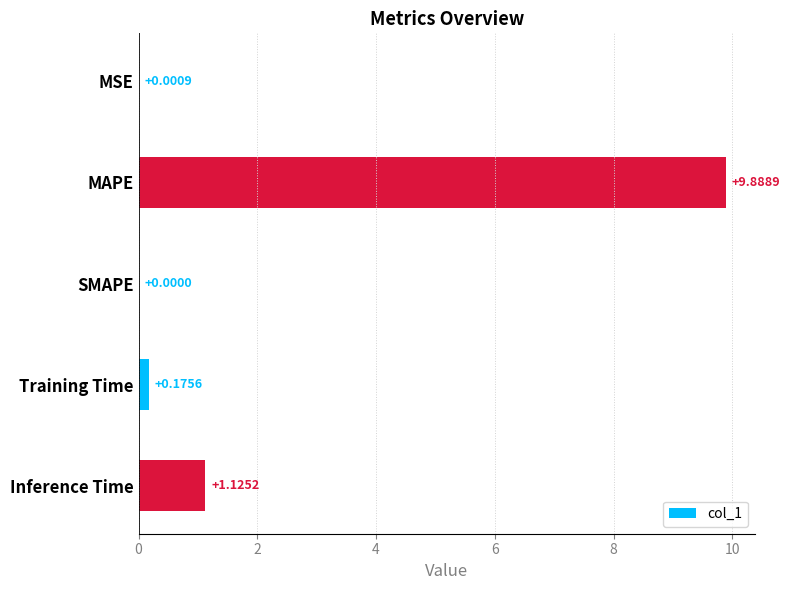

How many positive values are there?

4